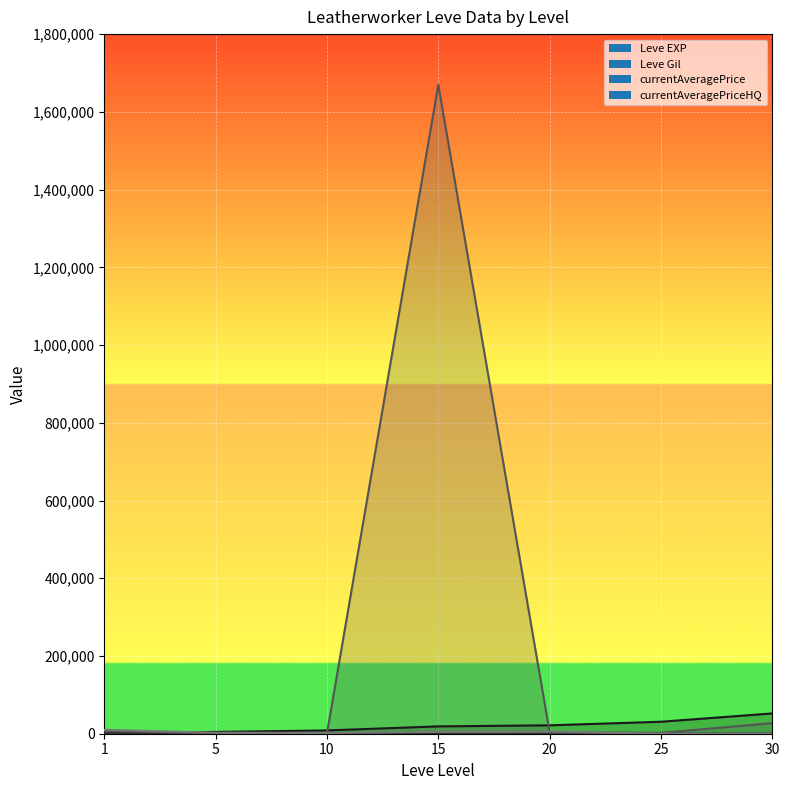

The value of currentAveragePriceHQ at 15 is 4749.5. True or false?

True